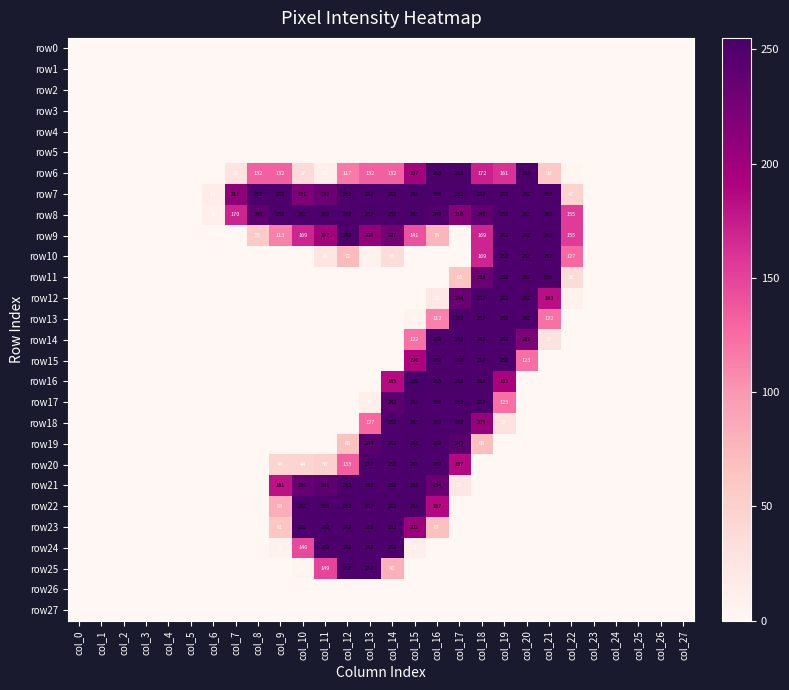

Which series has the widest spread of values?

row16